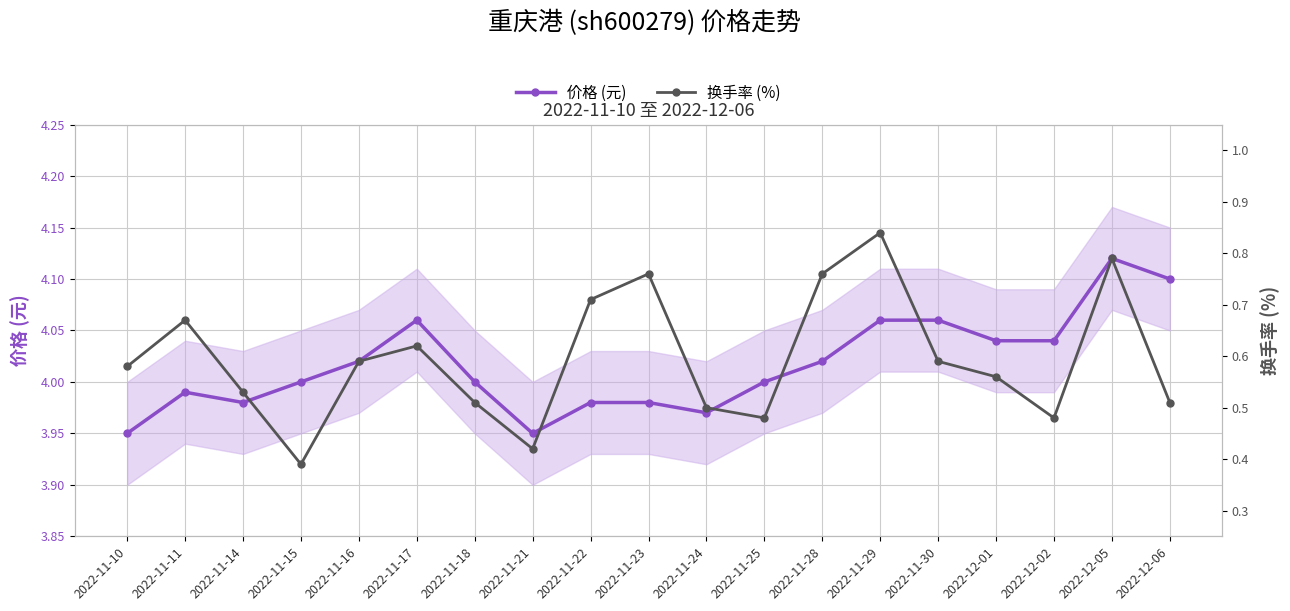

What is the difference between the 换手率 (%) values at 2022-11-17 and 2022-11-25?

0.1